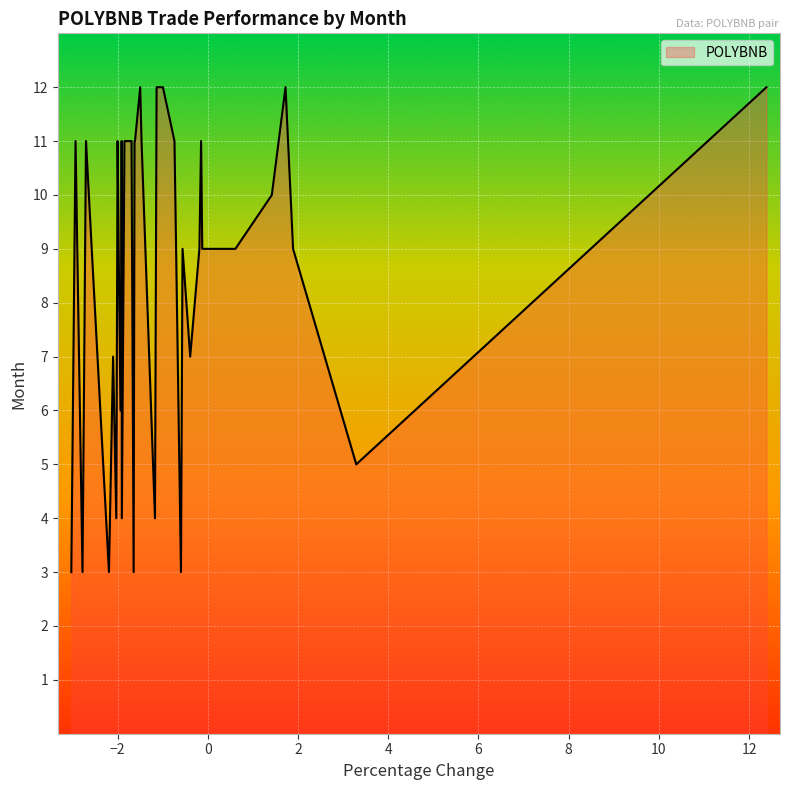

True or false: the data has more than 0 interior local peaks.

True